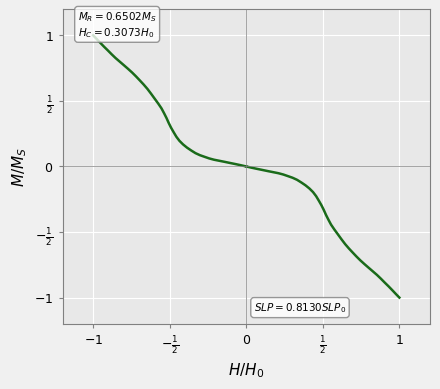

What is the maximum value shown in the chart?

1.0